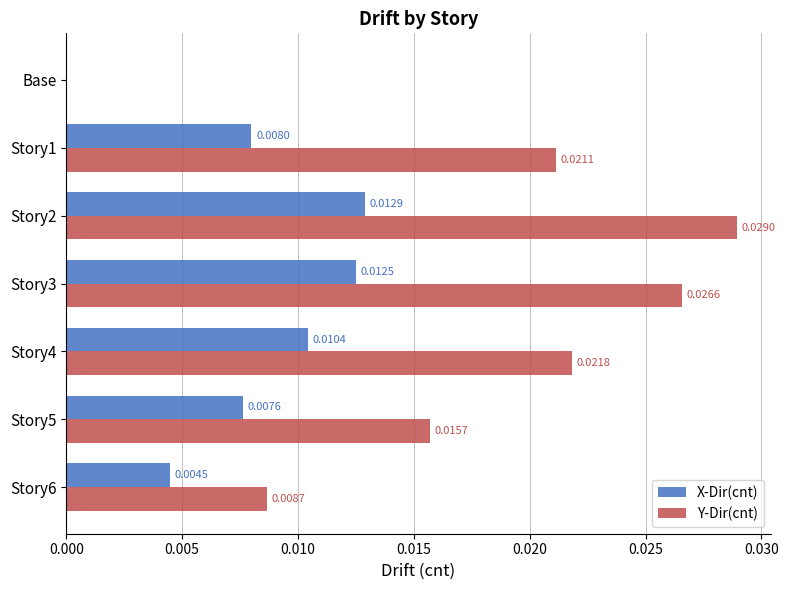

Which series has the largest total across all categories?

Y-Dir(cnt)